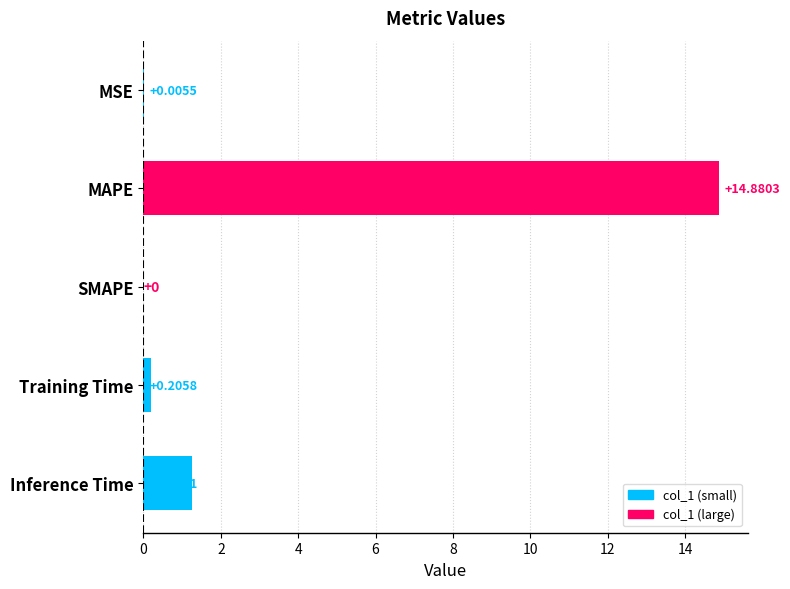

What is the change in value from MAPE to Training Time?

-14.7